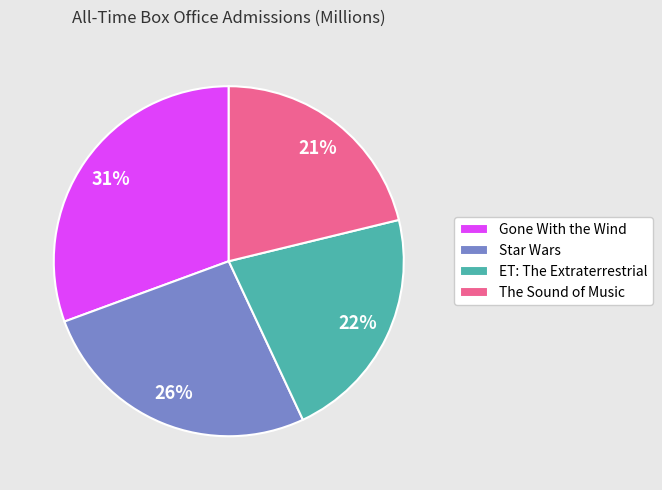

Do Star Wars and ET: The Extraterrestrial together represent more than half of the pie?

No